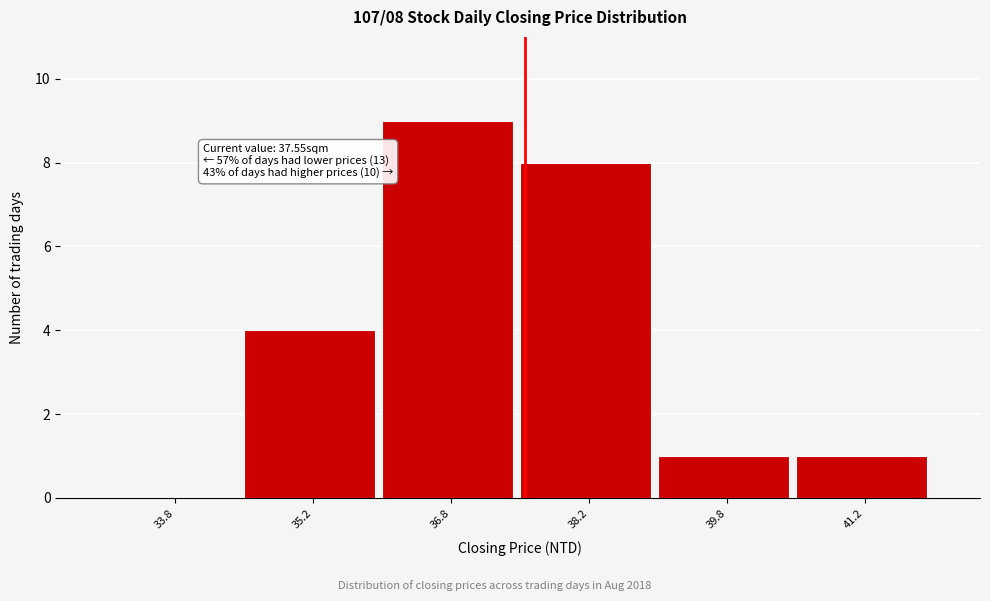

Over which range of the x-axis is the bar tallest?

36.0 to 37.5